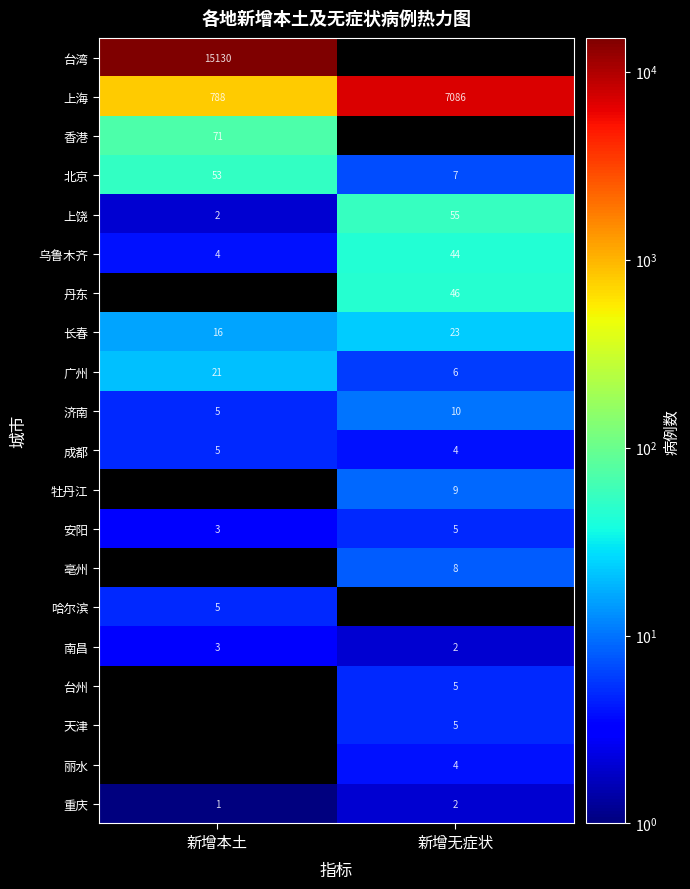

At how many categories does at least one series exceed 3992?

2